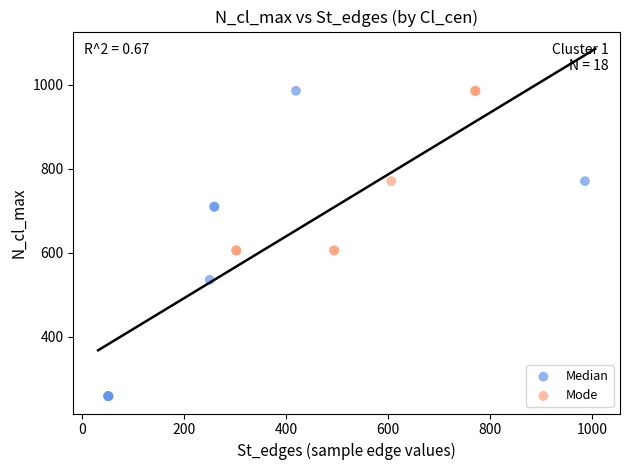

Which series has the widest spread of Y values?

Median